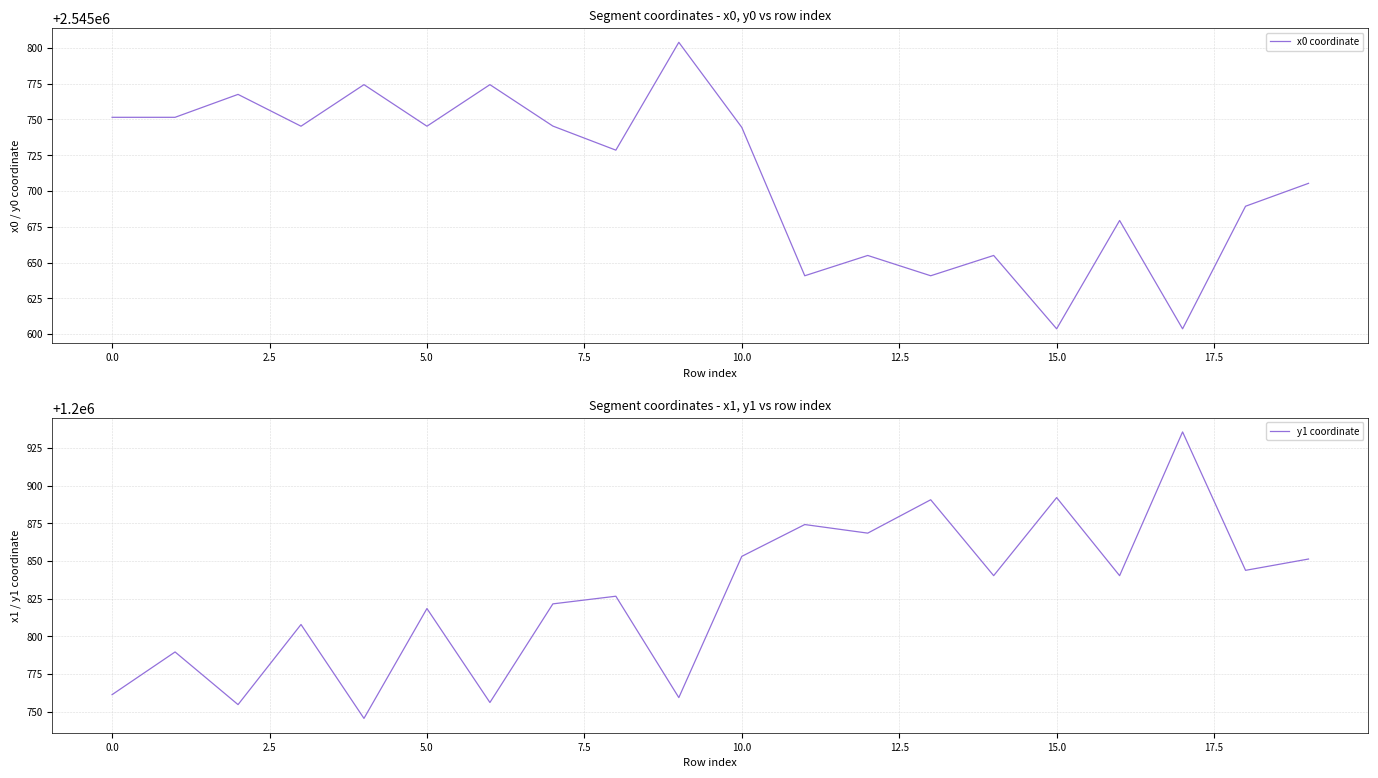

Where is x0 coordinate nearest to the value 2545703?

19